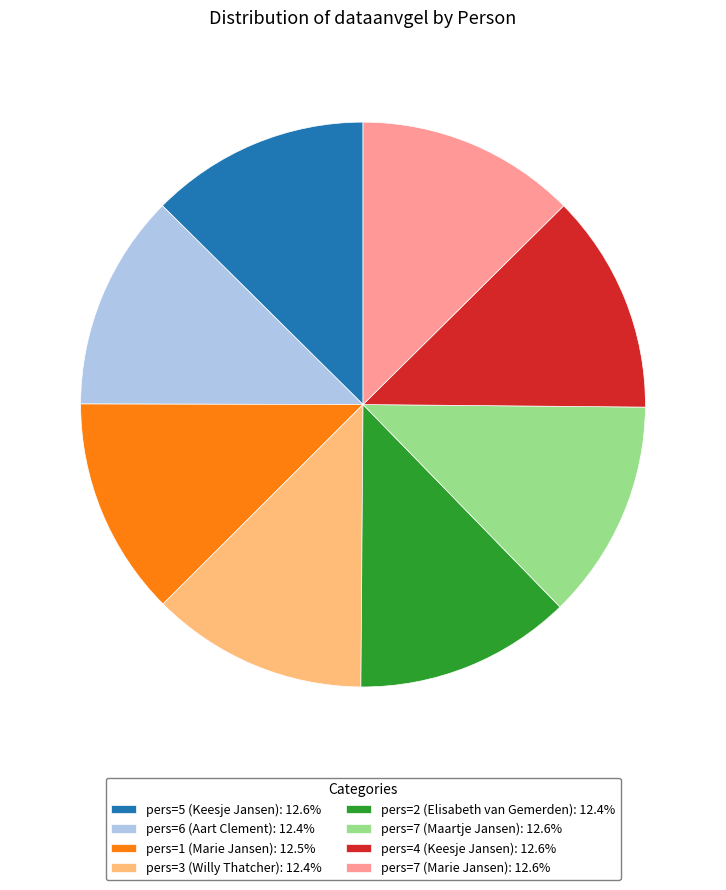

Combined, do pers=1 (Marie Jansen): 12.5% and pers=3 (Willy Thatcher): 12.4% account for over 50%?

No